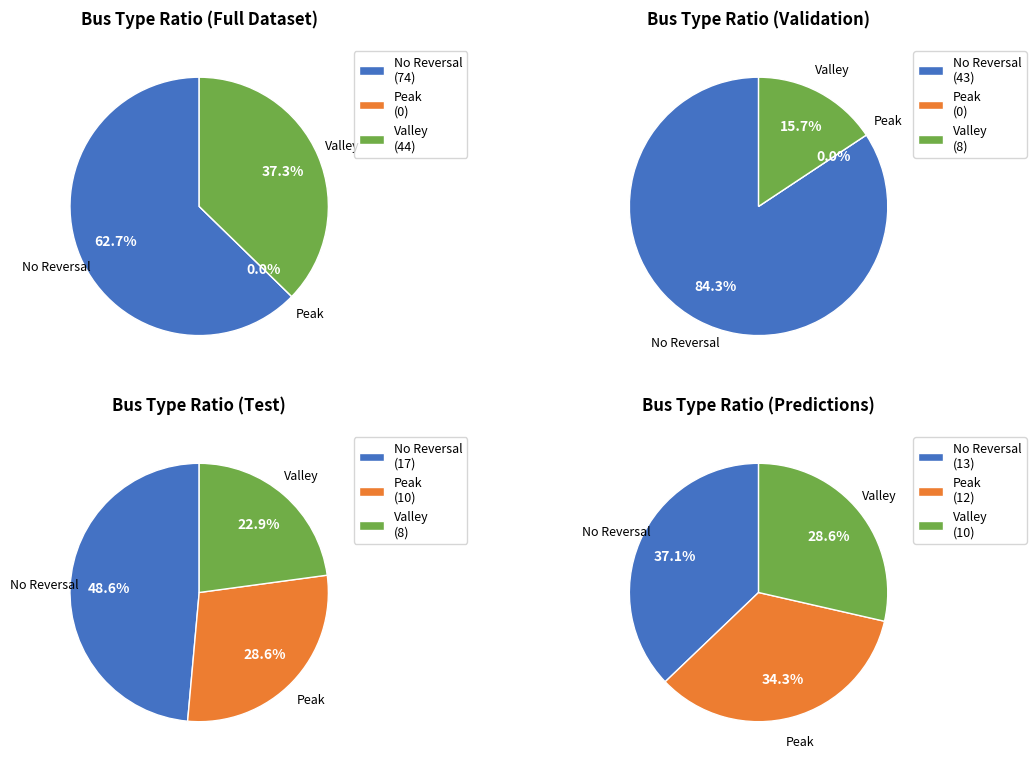

To the nearest percent, what is the average slice percentage?

33%